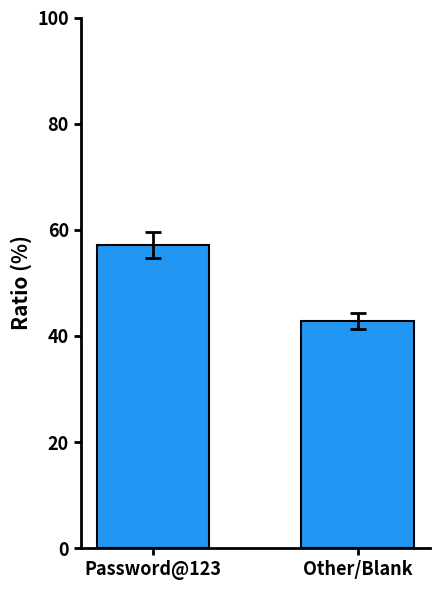

What is the value of the 1st bar from the left?

57.1